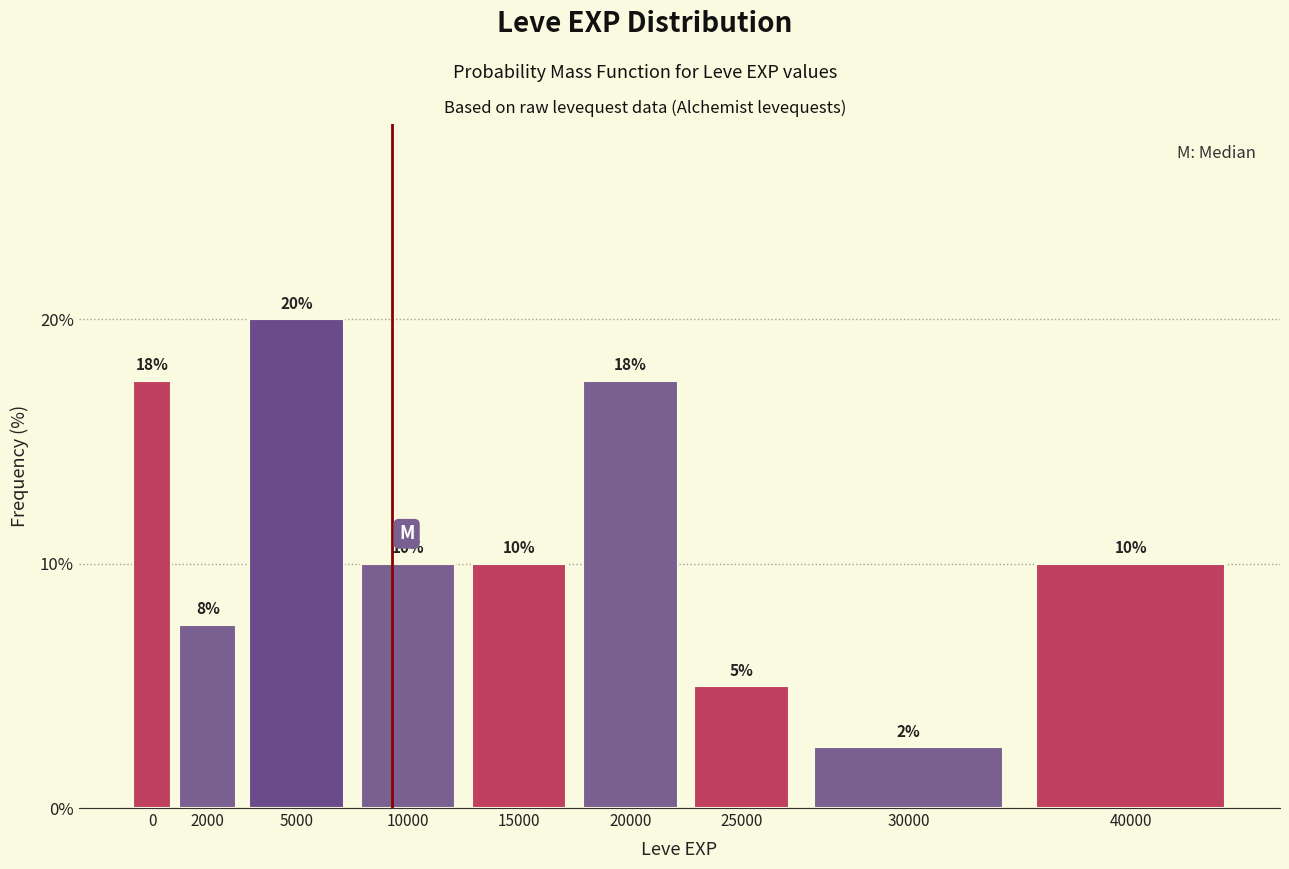

At which category does the chart reach its peak across all series?

5000